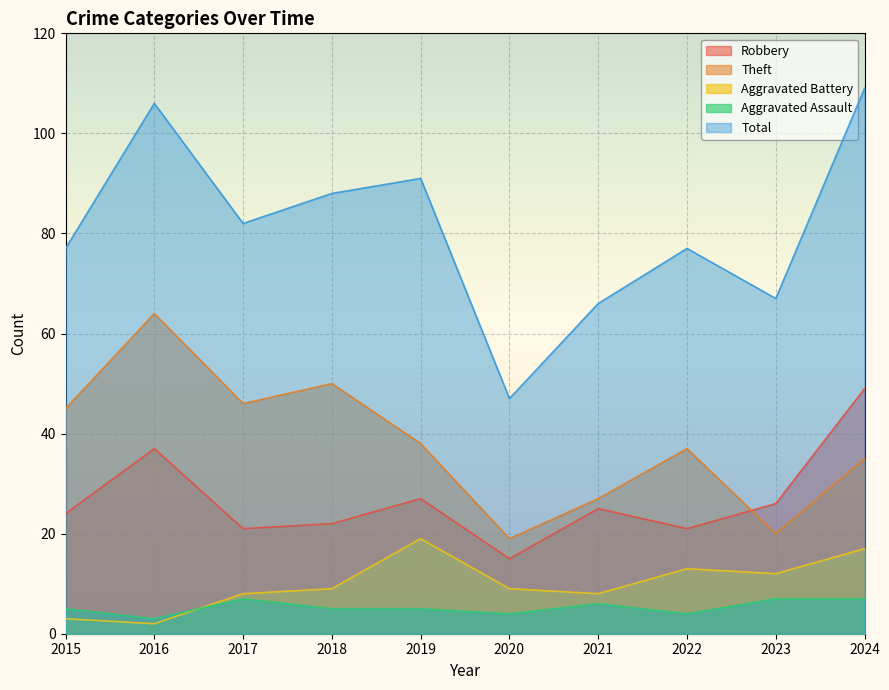

Reading left to right, list all the values displayed in this chart.

Robbery: 2015=24	2016=37	2017=21	2018=22	2019=27	2020=15	2021=25	2022=21	2023=26	2024=49
Theft: 2015=45	2016=64	2017=46	2018=50	2019=38	2020=19	2021=27	2022=37	2023=20	2024=35
Aggravated Battery: 2015=3	2016=2	2017=8	2018=9	2019=19	2020=9	2021=8	2022=13	2023=12	2024=17
Aggravated Assault: 2015=5	2016=3	2017=7	2018=5	2019=5	2020=4	2021=6	2022=4	2023=7	2024=7
Total: 2015=77	2016=106	2017=82	2018=88	2019=91	2020=47	2021=66	2022=77	2023=67	2024=109